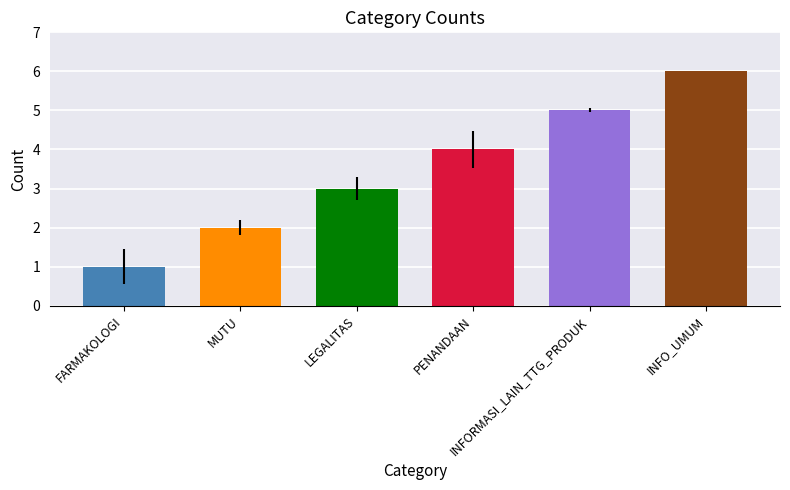

What is the difference between the maximum and second lowest values?

4